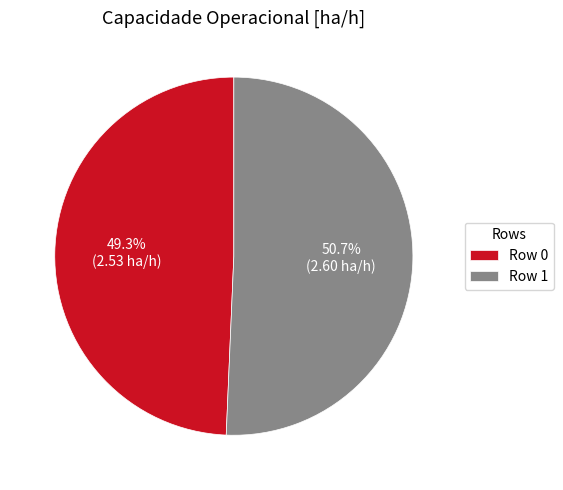

How many slices are in this pie chart?

2